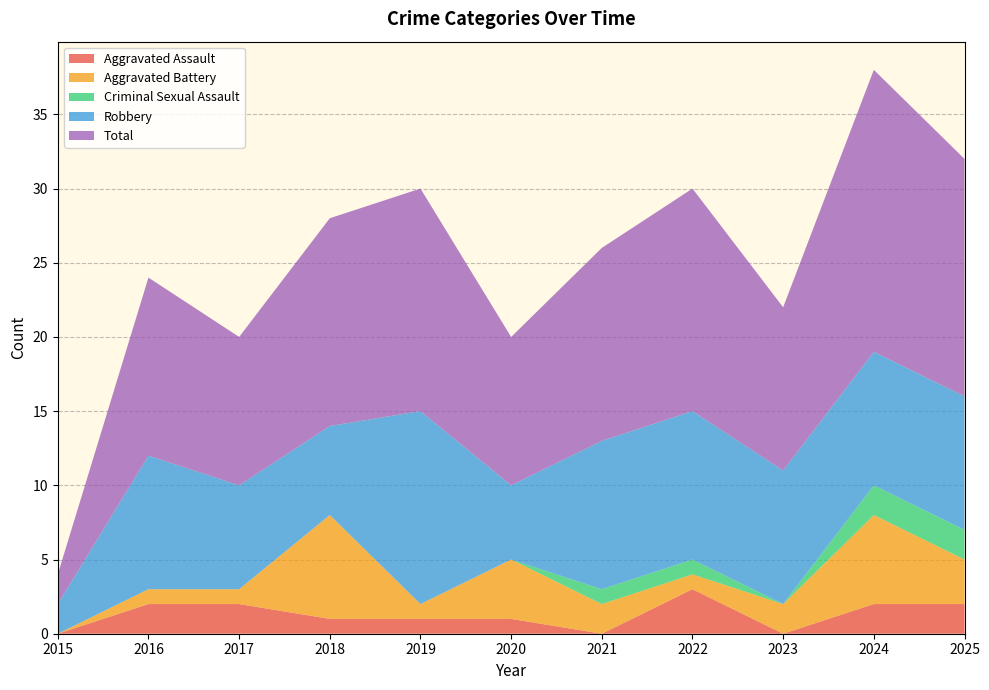

Reading right to left, what are all the values shown in this chart?

Aggravated Assault: 2	2	0	3	0	1	1	1	2	2	0
Aggravated Battery: 3	6	2	1	2	4	1	7	1	1	0
Criminal Sexual Assault: 2	2	0	1	1	0	0	0	0	0	0
Robbery: 9	9	9	10	10	5	13	6	7	9	2
Total: 16	19	11	15	13	10	15	14	10	12	2